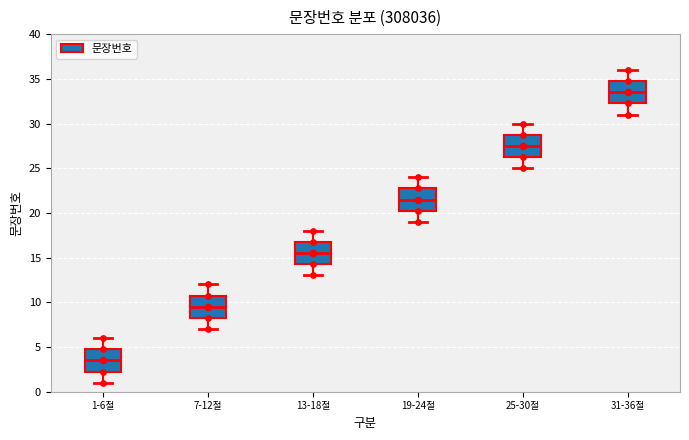

Where is the lower edge of the box for 25-30절 on the y-axis? The values are not printed on the chart, so give them approximately, as read against the axis.

26.5